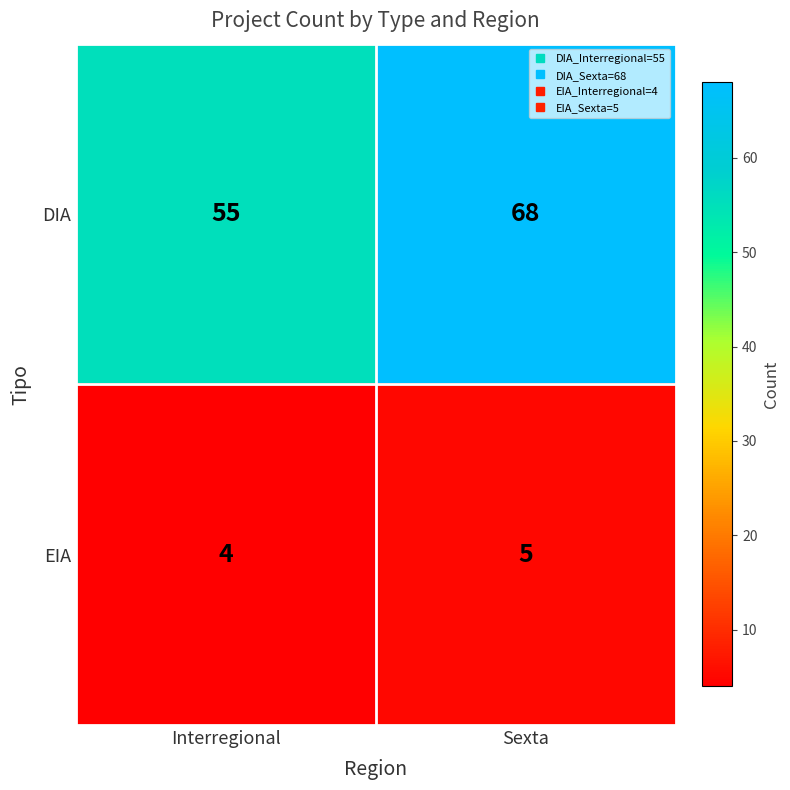

At which category does the chart reach its peak across all series?

Sexta